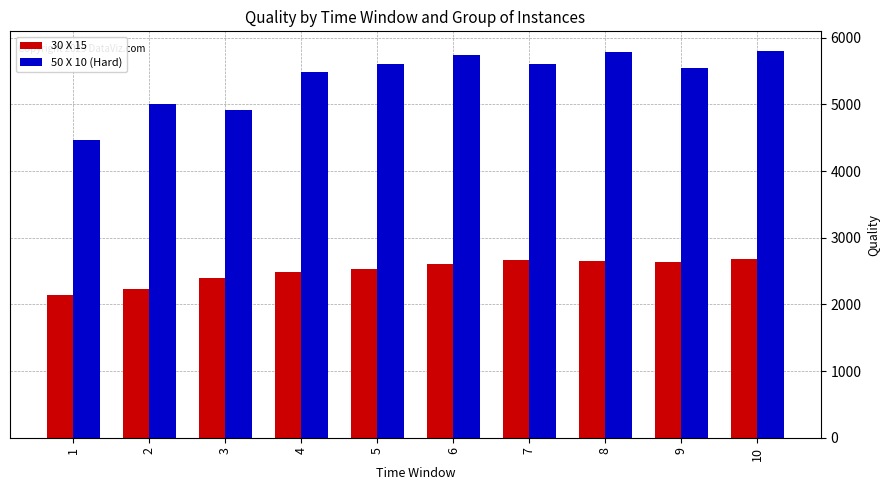

Rank the series by their average value, from lowest to highest.

30 X 15, 50 X 10 (Hard)